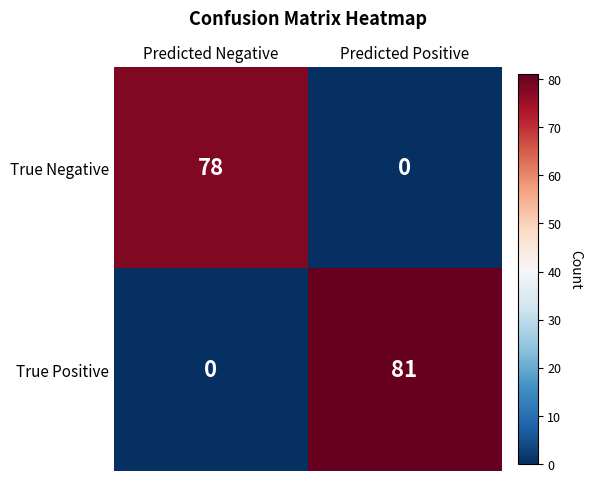

What is the sum of all True Positive values?

81